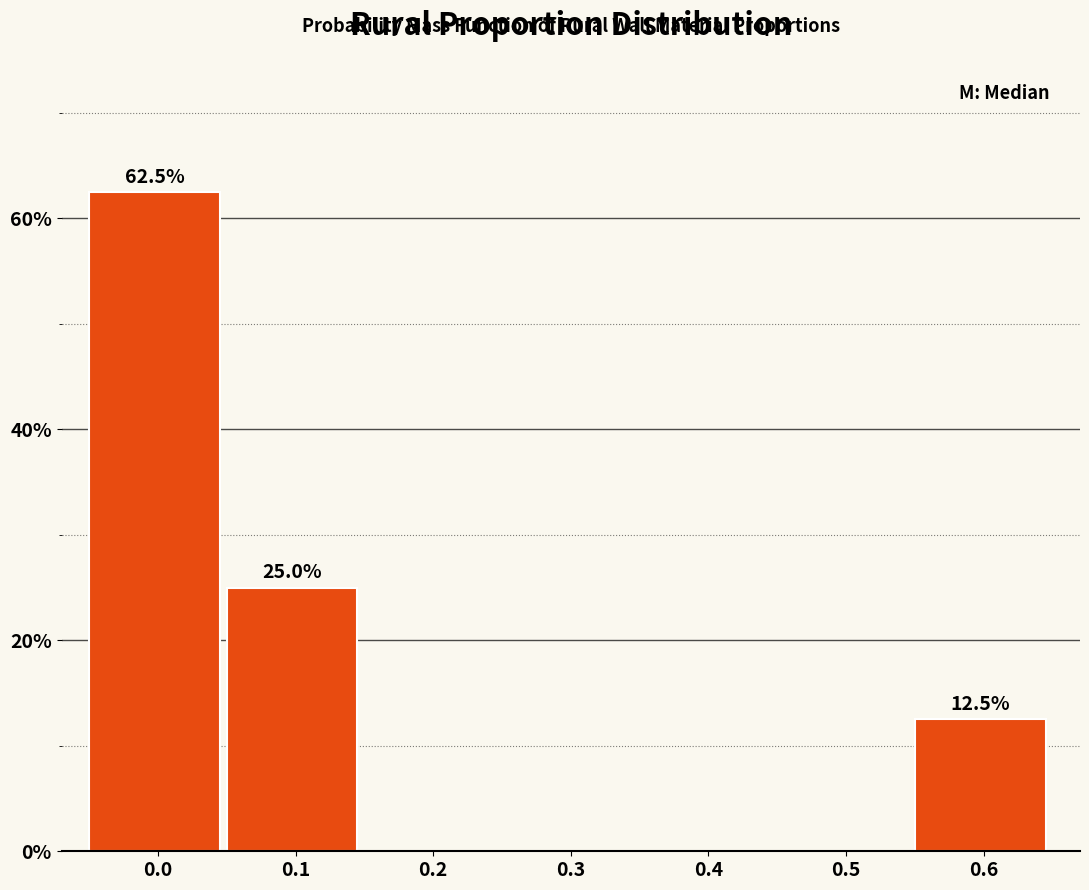

Reading right to left, what are all the values shown in this chart?

0.6=12.5	0.5=0.0	0.4=0.0	0.3=0.0	0.2=0.0	0.1=25.0	0.0=62.5